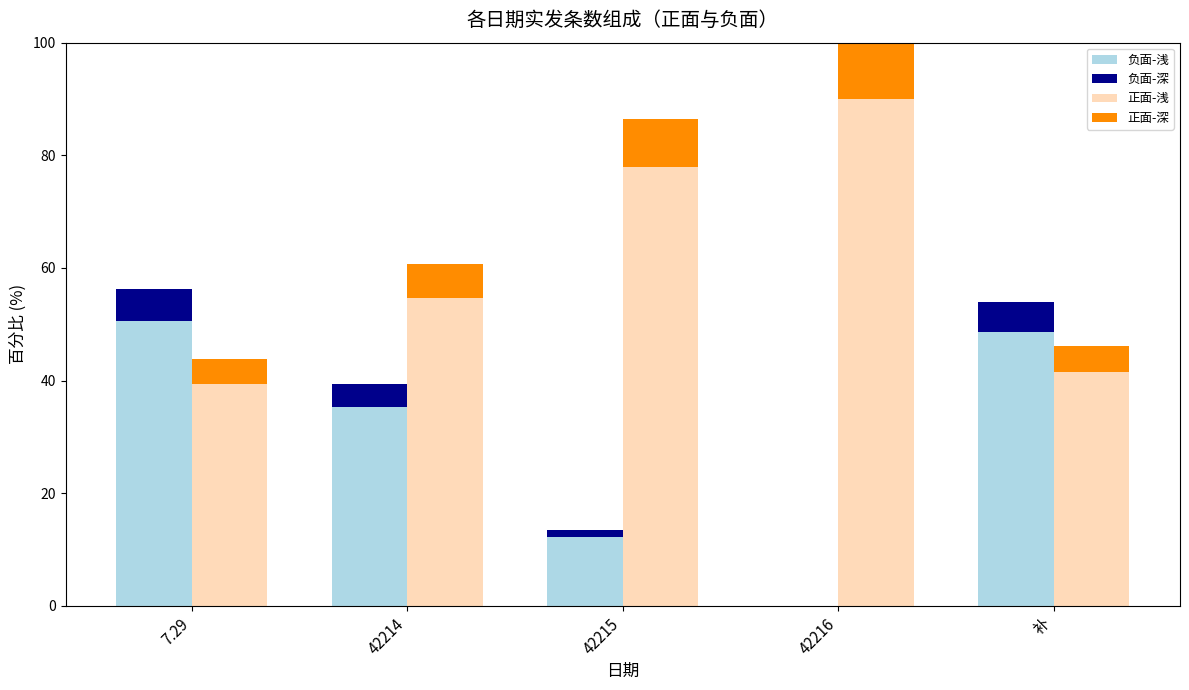

What position from the left is 42216?

4